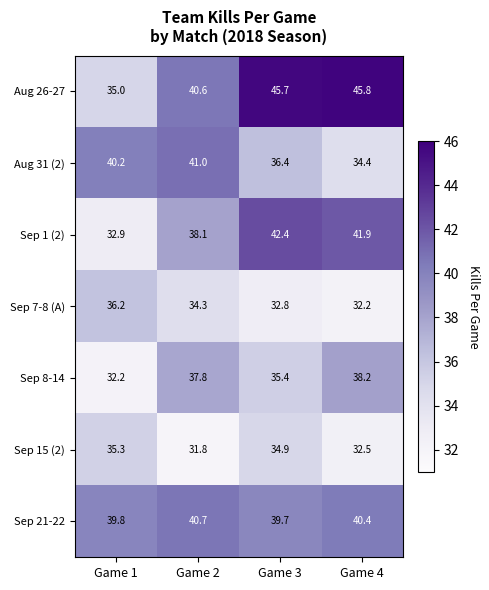

Reading right to left, extract all data points from this chart.

Aug 26-27: 45.8	45.7	40.6	35.0
Aug 31 (2): 34.4	36.4	41.0	40.2
Sep 1 (2): 41.9	42.4	38.1	32.9
Sep 7-8 (A): 32.2	32.8	34.3	36.2
Sep 8-14: 38.2	35.4	37.8	32.2
Sep 15 (2): 32.5	34.9	31.8	35.3
Sep 21-22: 40.4	39.7	40.7	39.8